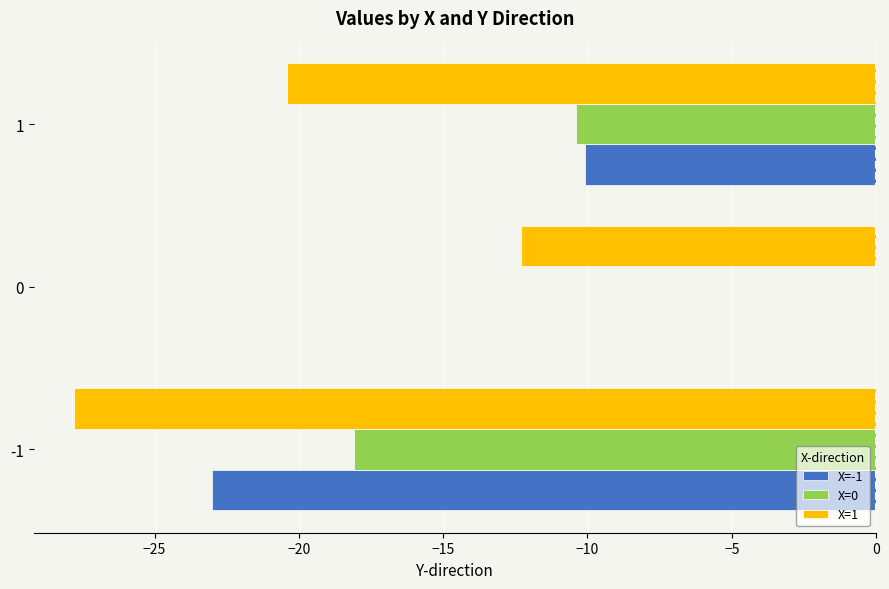

The X=-1 series shows -10.1 at 1. True or false?

True